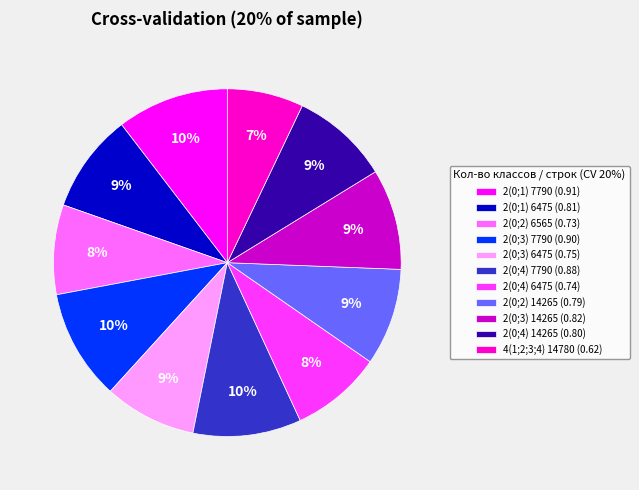

To the nearest percent, what is the difference between the 2(0;4) 6475 and 2(0;2) 14265 slice percentages?

1%